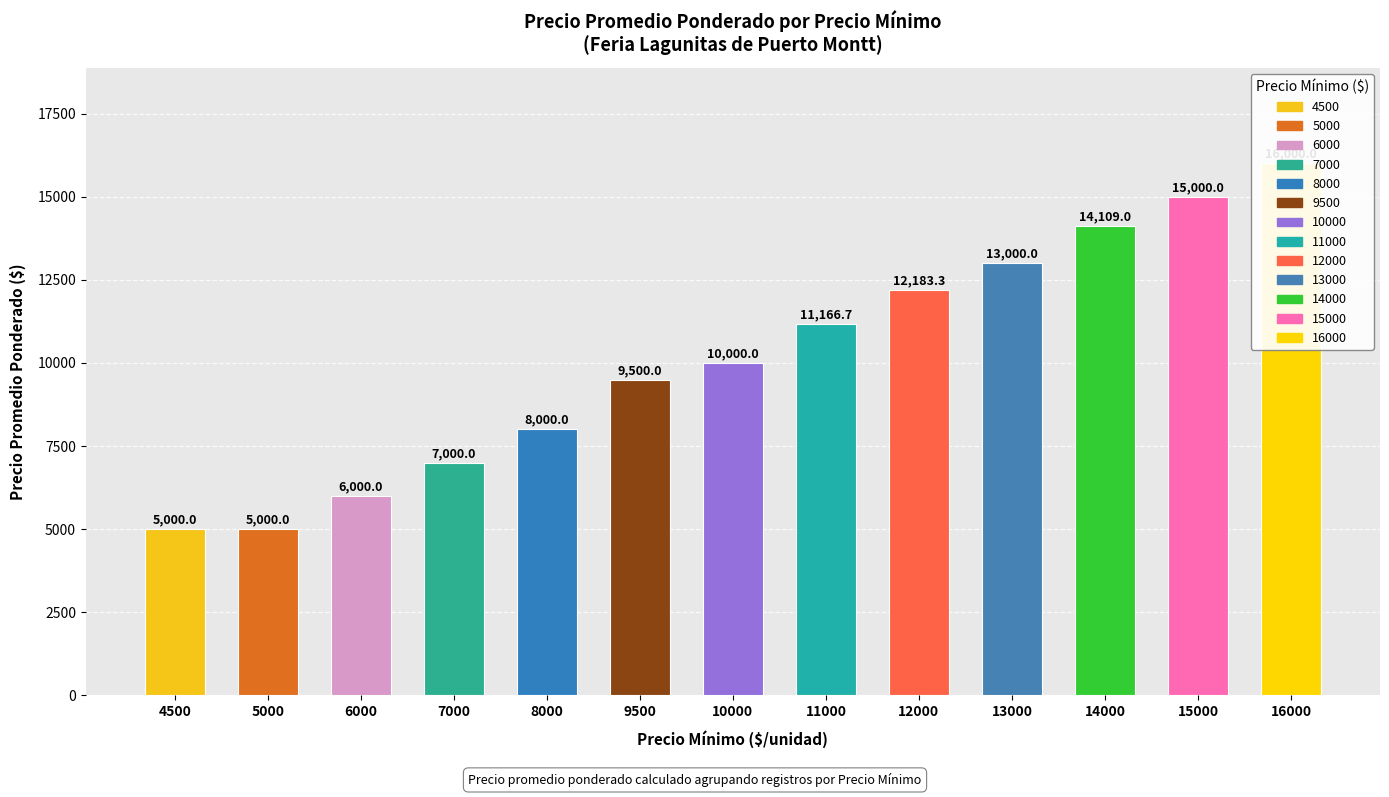

What is the value of the 4th bar from the left?

7000.0